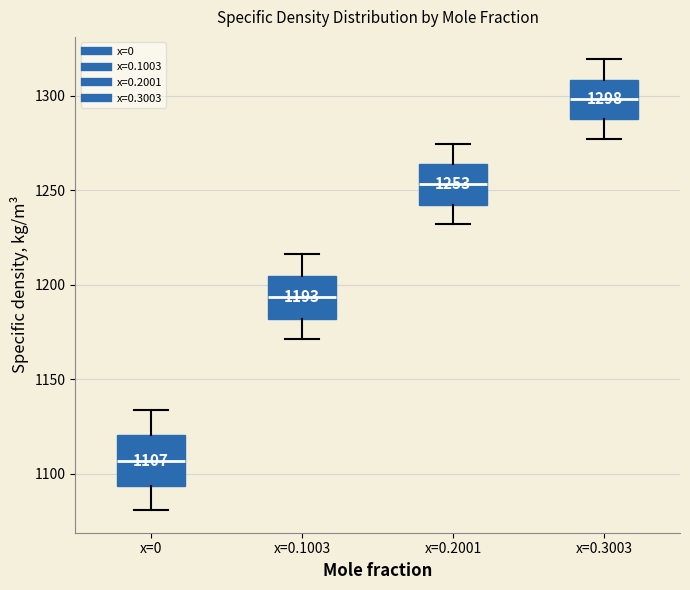

Which box's median line is the lowest?

x=0